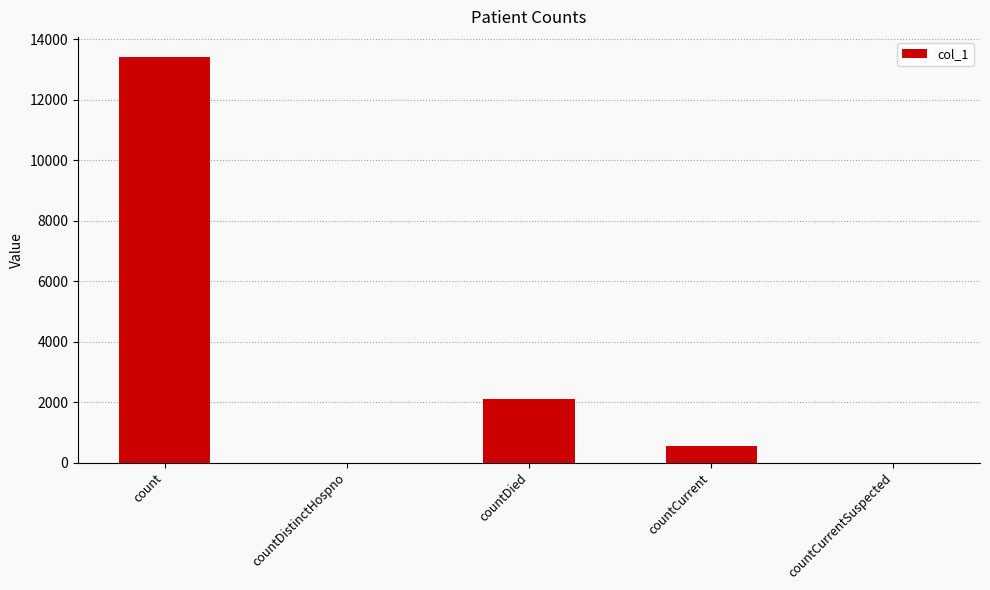

How many distinct data groups are displayed?

1